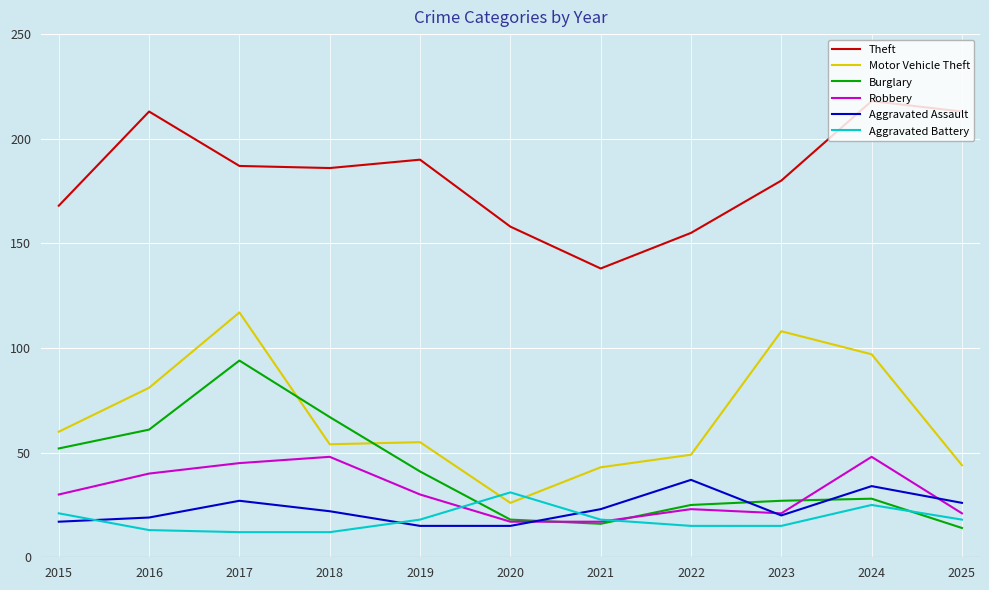

Which category has the highest value across all series?

2024